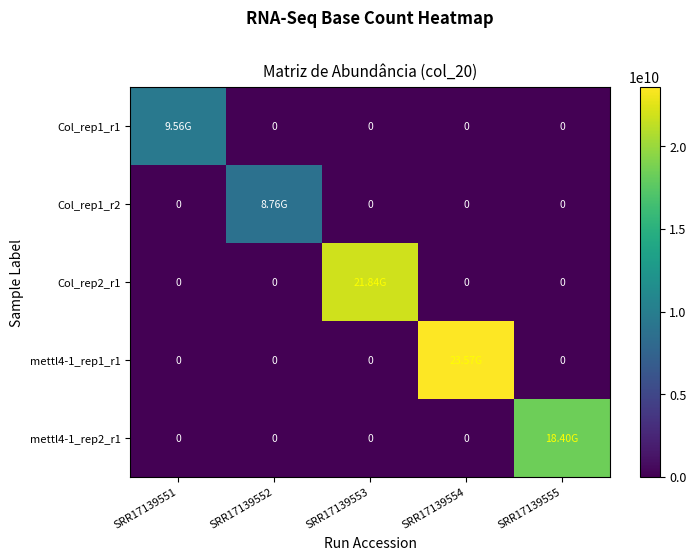

Which series has the widest spread of values?

mettl4-1_rep1_r1